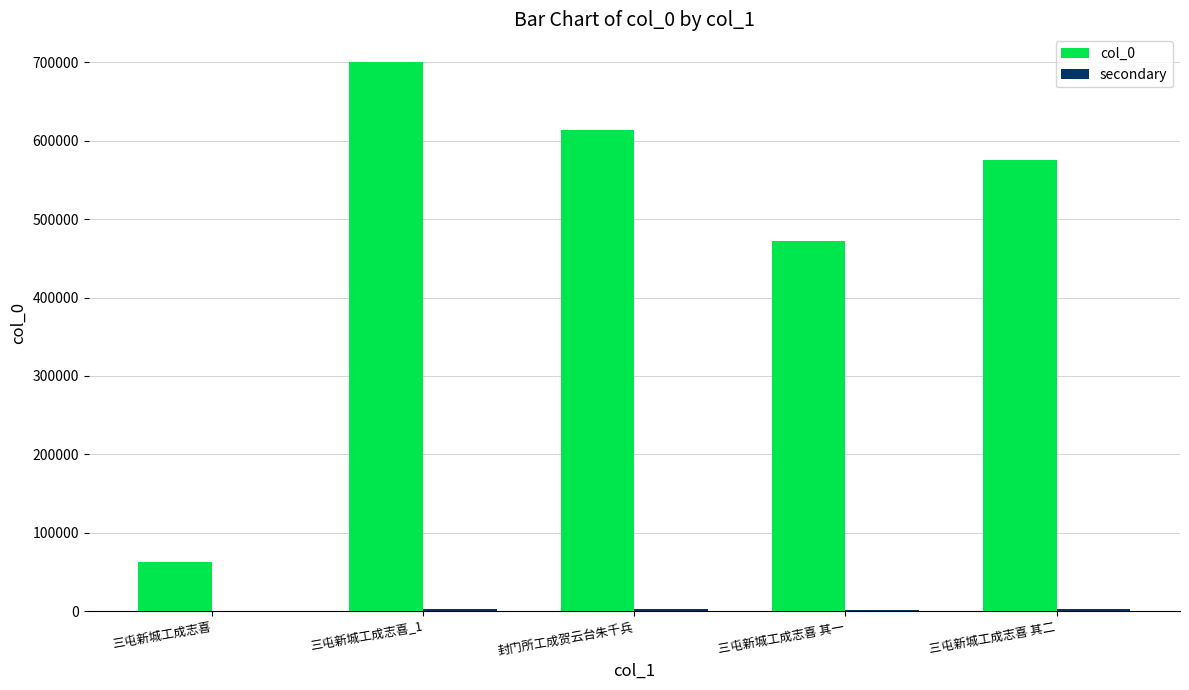

True or false: col_0 has a value of 575486.0 at 三屯新城工成志喜 其二.

True